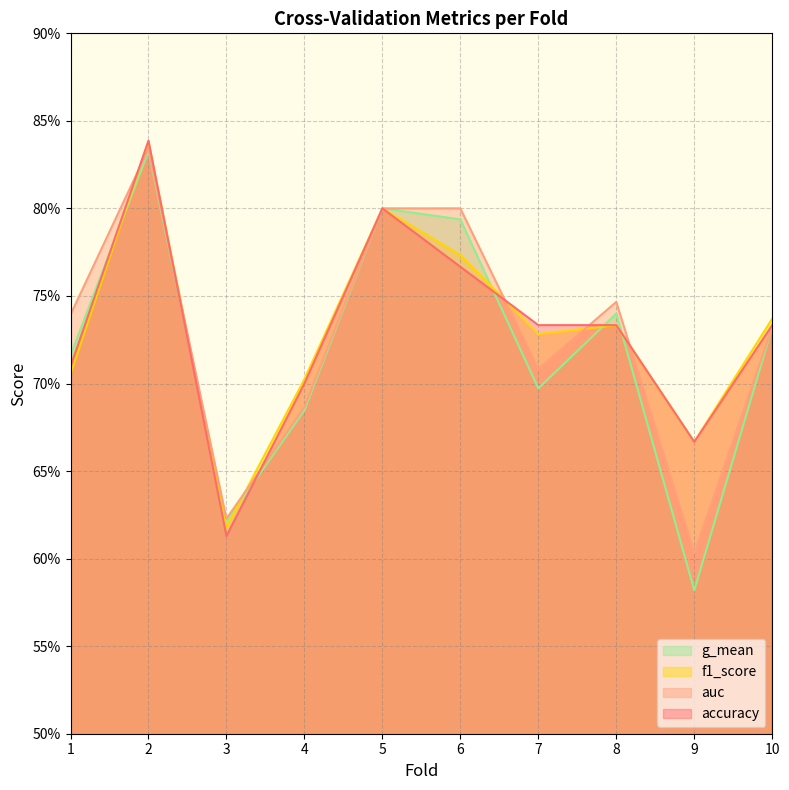

True or false: g_mean has more than 1 interior local peaks.

True